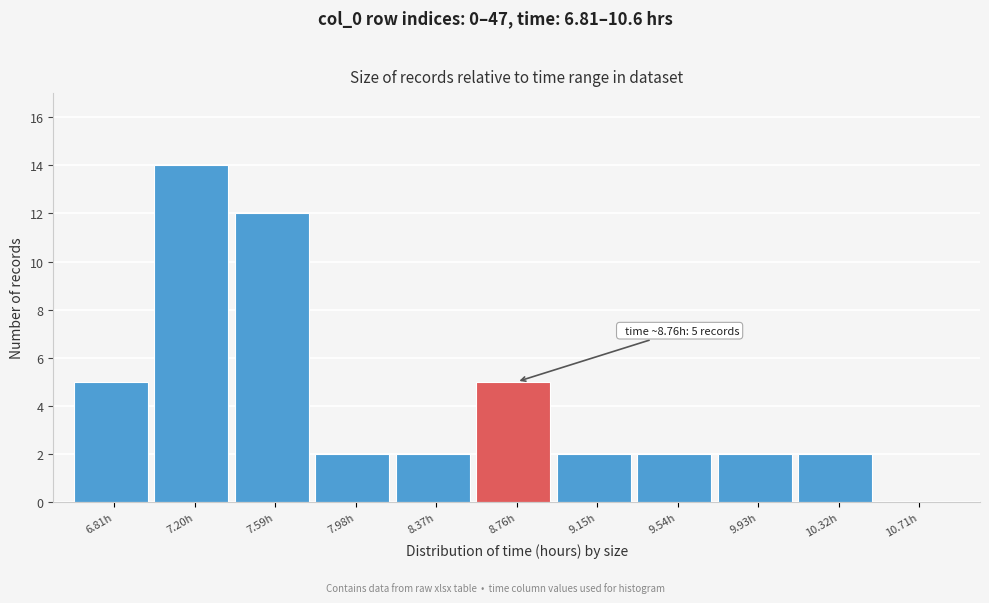

Reading right to left, what are all the values shown in this chart?

10.71h=0	10.32h=2	9.93h=2	9.54h=2	9.15h=2	8.76h=5	8.37h=2	7.98h=2	7.59h=12	7.20h=14	6.81h=5